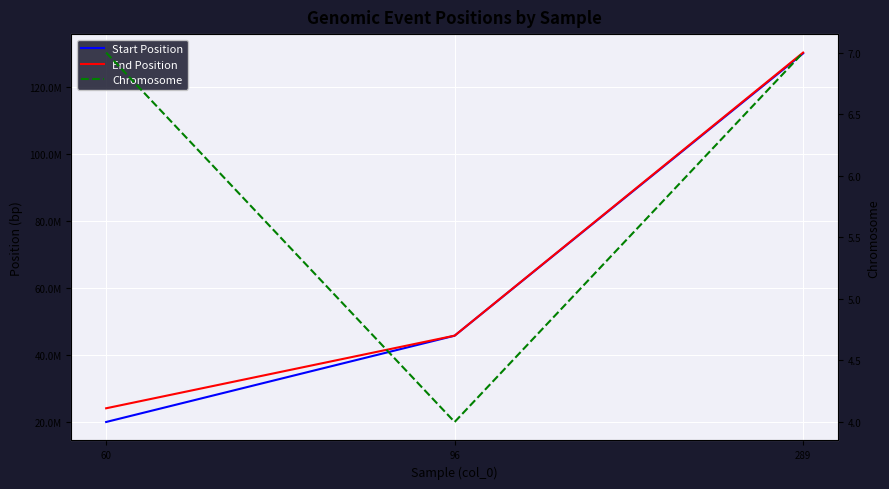

At which category is the sum across all series the highest?

289